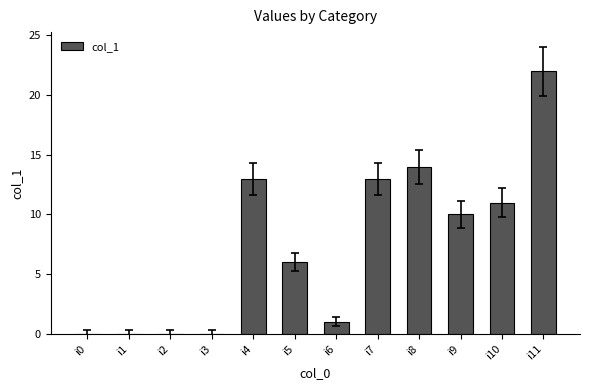

What is the change in value from i4 to i6?

-12